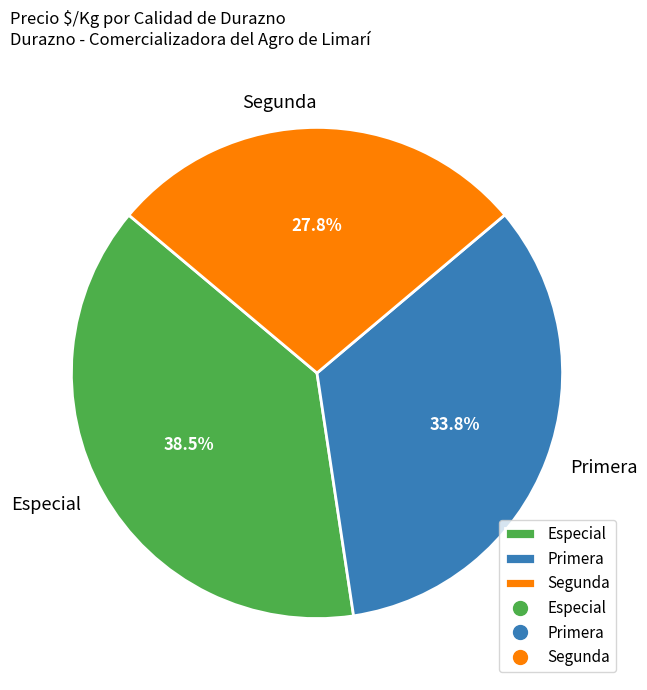

Which has a higher value, Primera or Especial?

Especial